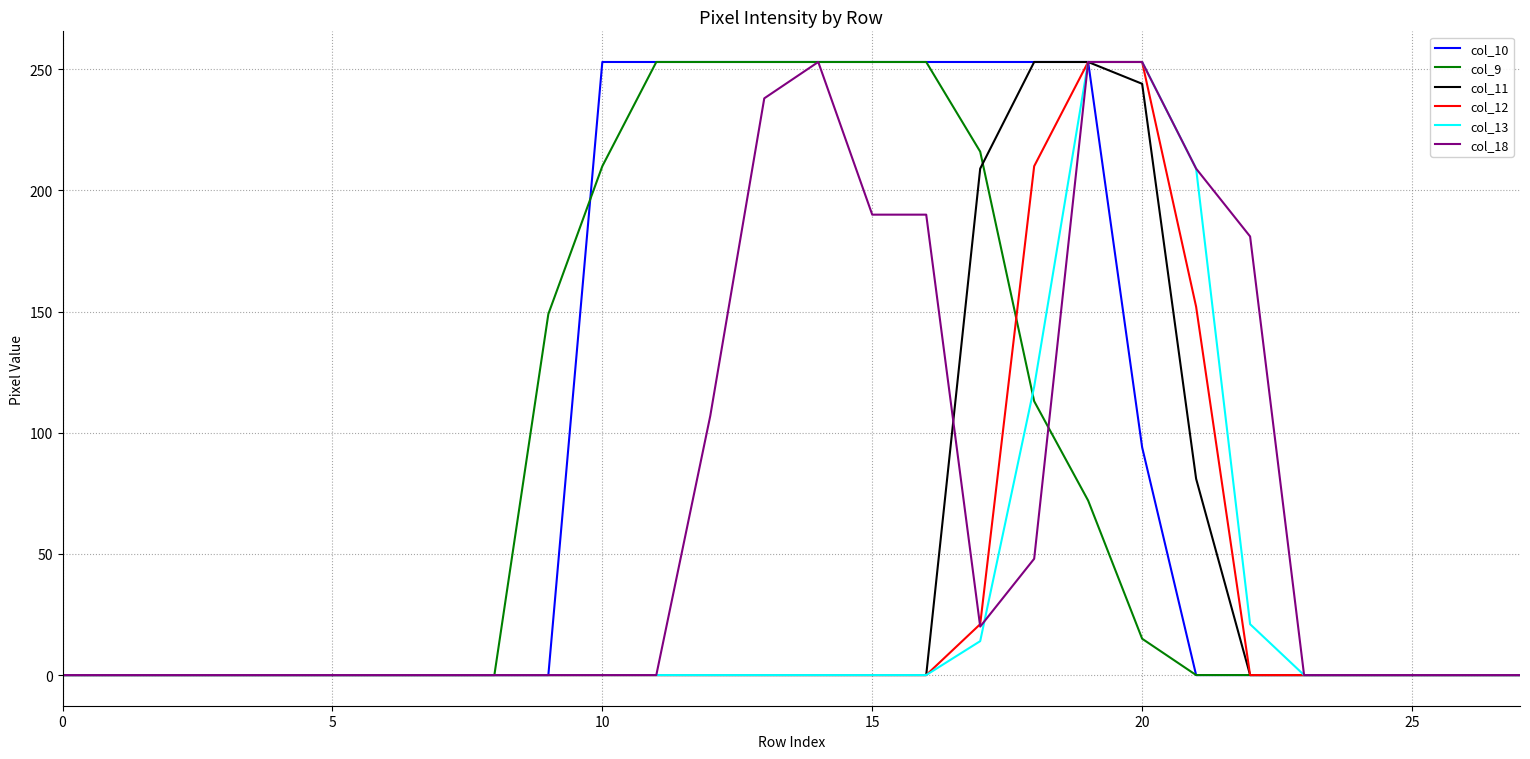

How many series are shown in this chart?

6